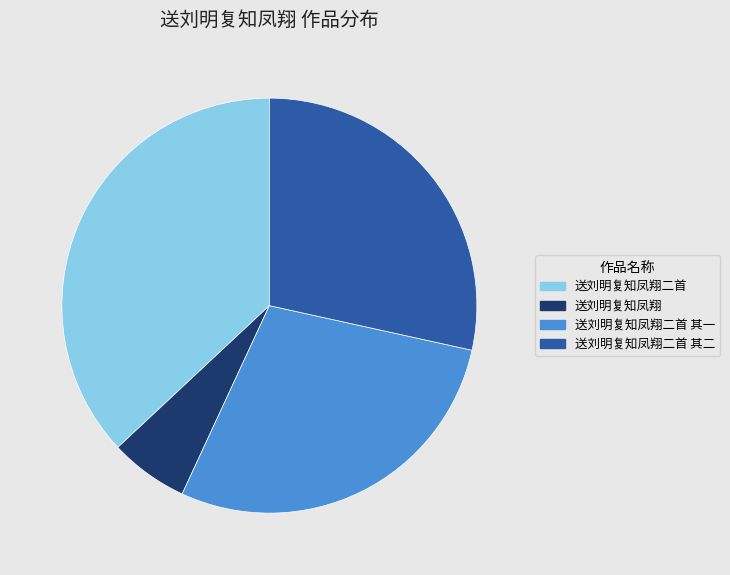

Approximately how many times larger is the value at 送刘明复知凤翔二首 其一 compared to 送刘明复知凤翔二首 其二?

1.0